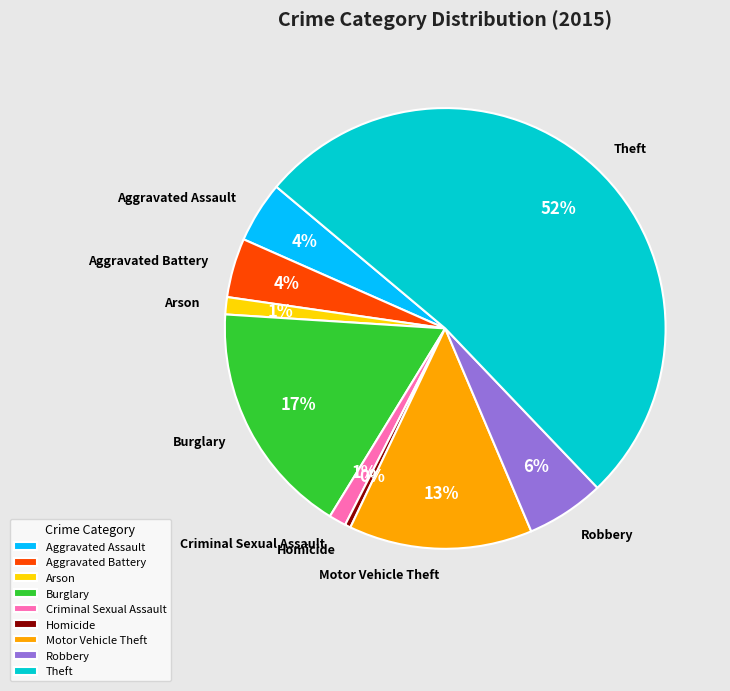

What percentage is the Motor Vehicle Theft slice, to the nearest percent?

13%